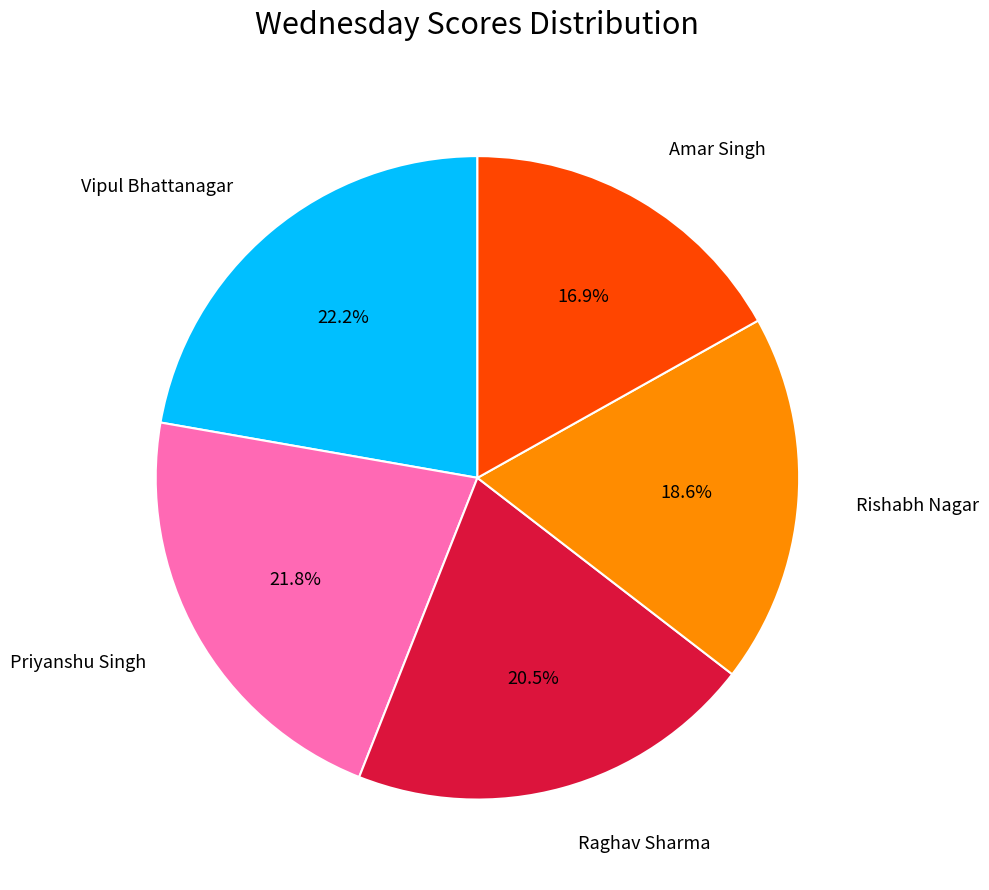

What is the smallest slice in the pie chart?

Amar Singh